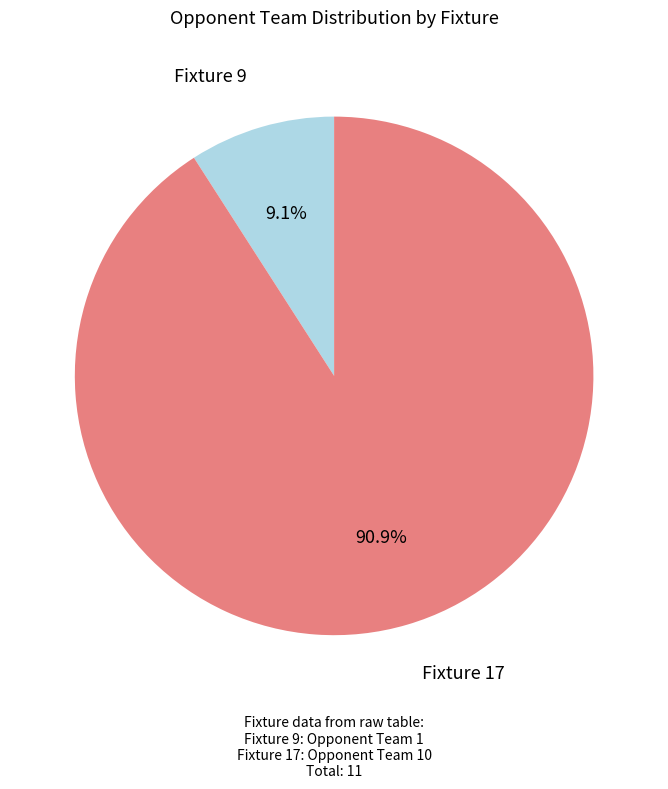

Is there a majority slice in this chart?

Yes